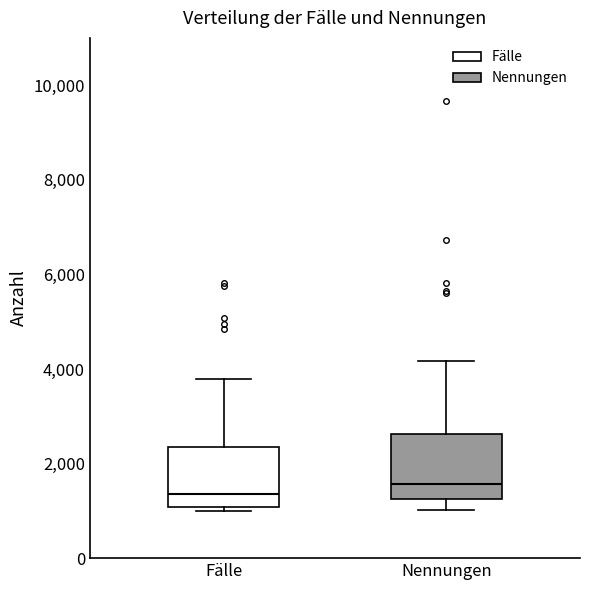

Reading left to right, transcribe this box plot: for each box, give where its median line is, the range the box spans, and where its two whiskers end, as read against the y-axis. The values are not printed on the chart, so give them approximately, as read against the axis.

Fälle: median 1400, box 1000 to 2400, whiskers 1000 (just below the box's lower edge) to 3800
Nennungen: median 1600, box 1200 to 2600, whiskers 1000 to 4200